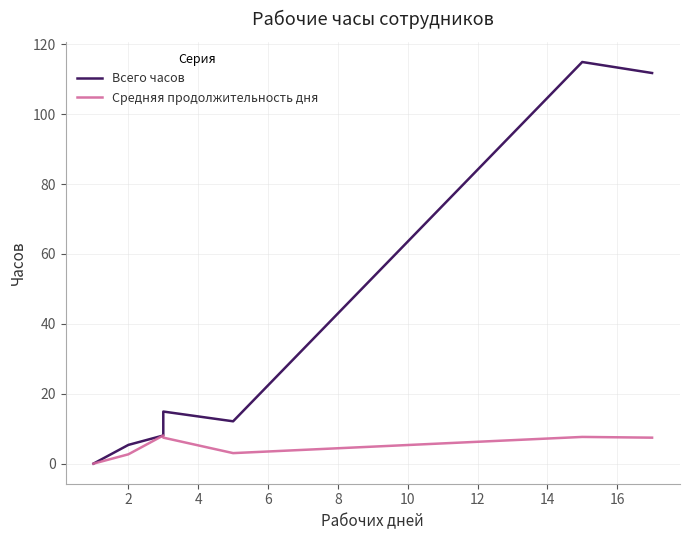

True or false: Средняя продолжительность дня and Всего часов intersect in this chart.

False